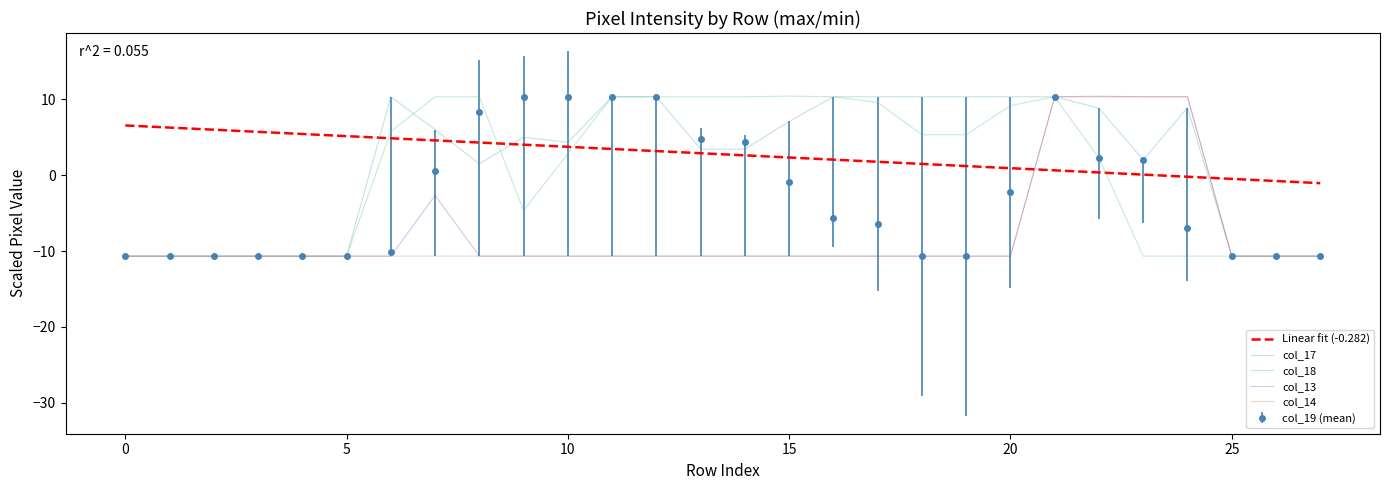

True or false: col_18 and col_14 intersect in this chart.

False